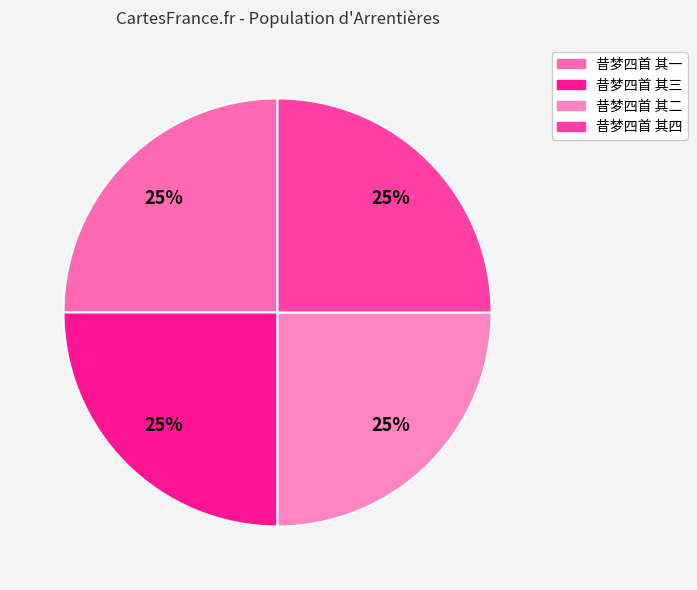

What is the total percentage of 昔梦四首 其三 and 昔梦四首 其一?

50.0%